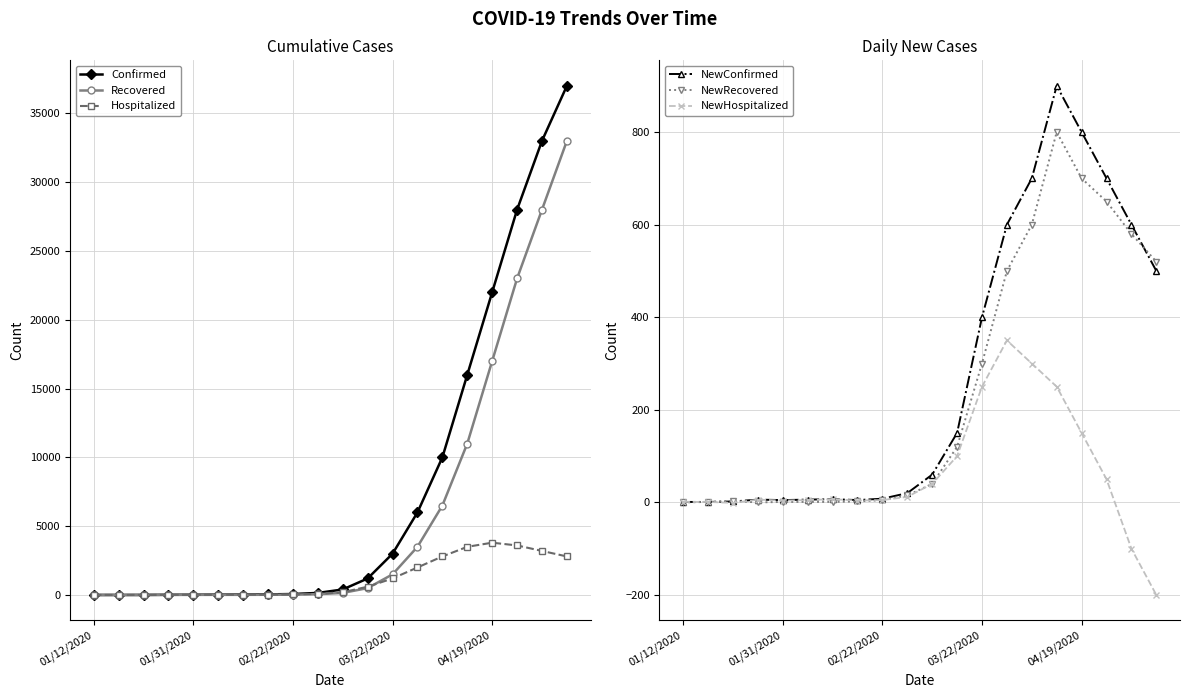

Reading left to right, transcribe all the data shown in this chart.

Confirmed: 1	2	4	14	19	25	32	43	70	150	400	1200	3000	6000	10000	16000	22000	28000	33000	37000
Recovered: 0	0	2	6	8	10	11	15	25	60	150	500	1500	3500	6500	11000	17000	23000	28000	33000
Hospitalized: 1	2	2	8	11	15	22	28	40	80	200	600	1200	2000	2800	3500	3800	3600	3200	2800
NewConfirmed: 1	1	2	6	5	6	7	5	8	20	60	150	400	600	700	900	800	700	600	500
NewRecovered: 0	1	3	0	1	1	1	2	5	15	40	120	300	500	600	800	700	650	580	520
NewHospitalized: 1	1	-1	6	4	5	7	4	5	12	40	100	250	350	300	250	150	50	-100	-200